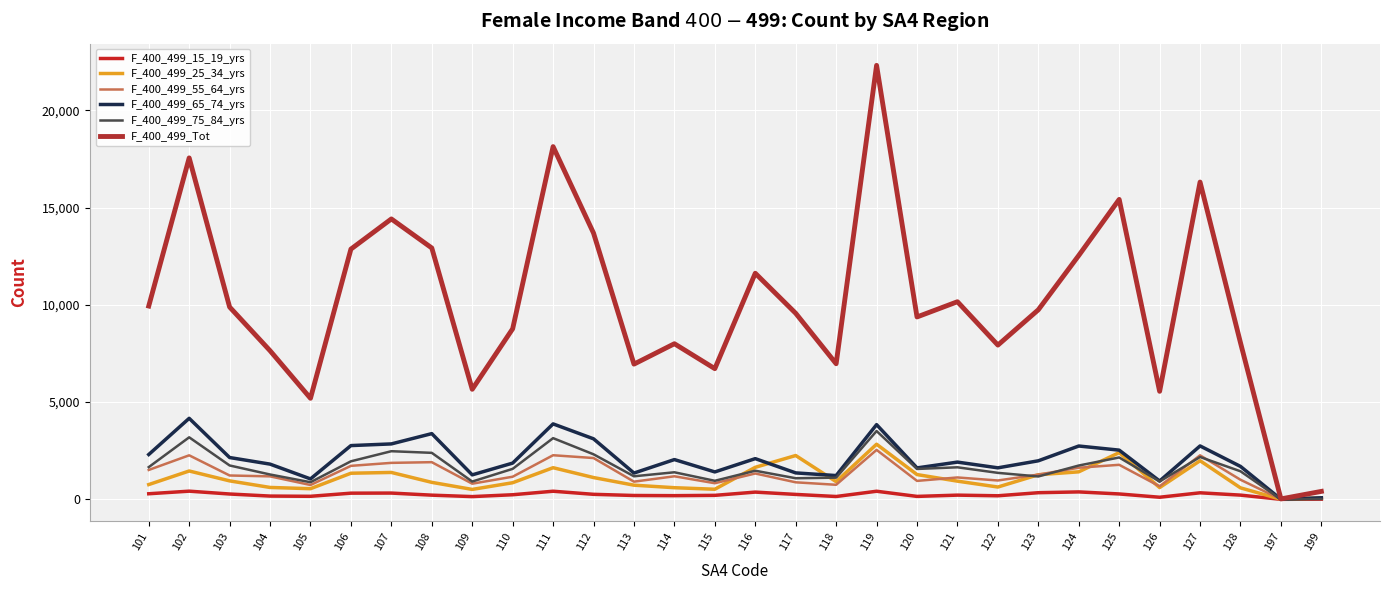

What is the spread (max minus min) of values at 102?

17130